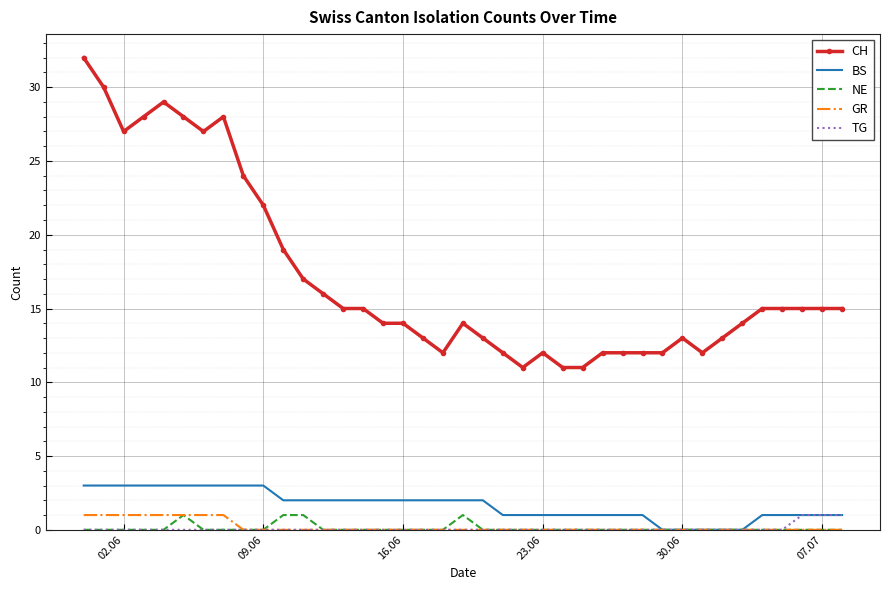

Which series has the widest spread of values?

CH